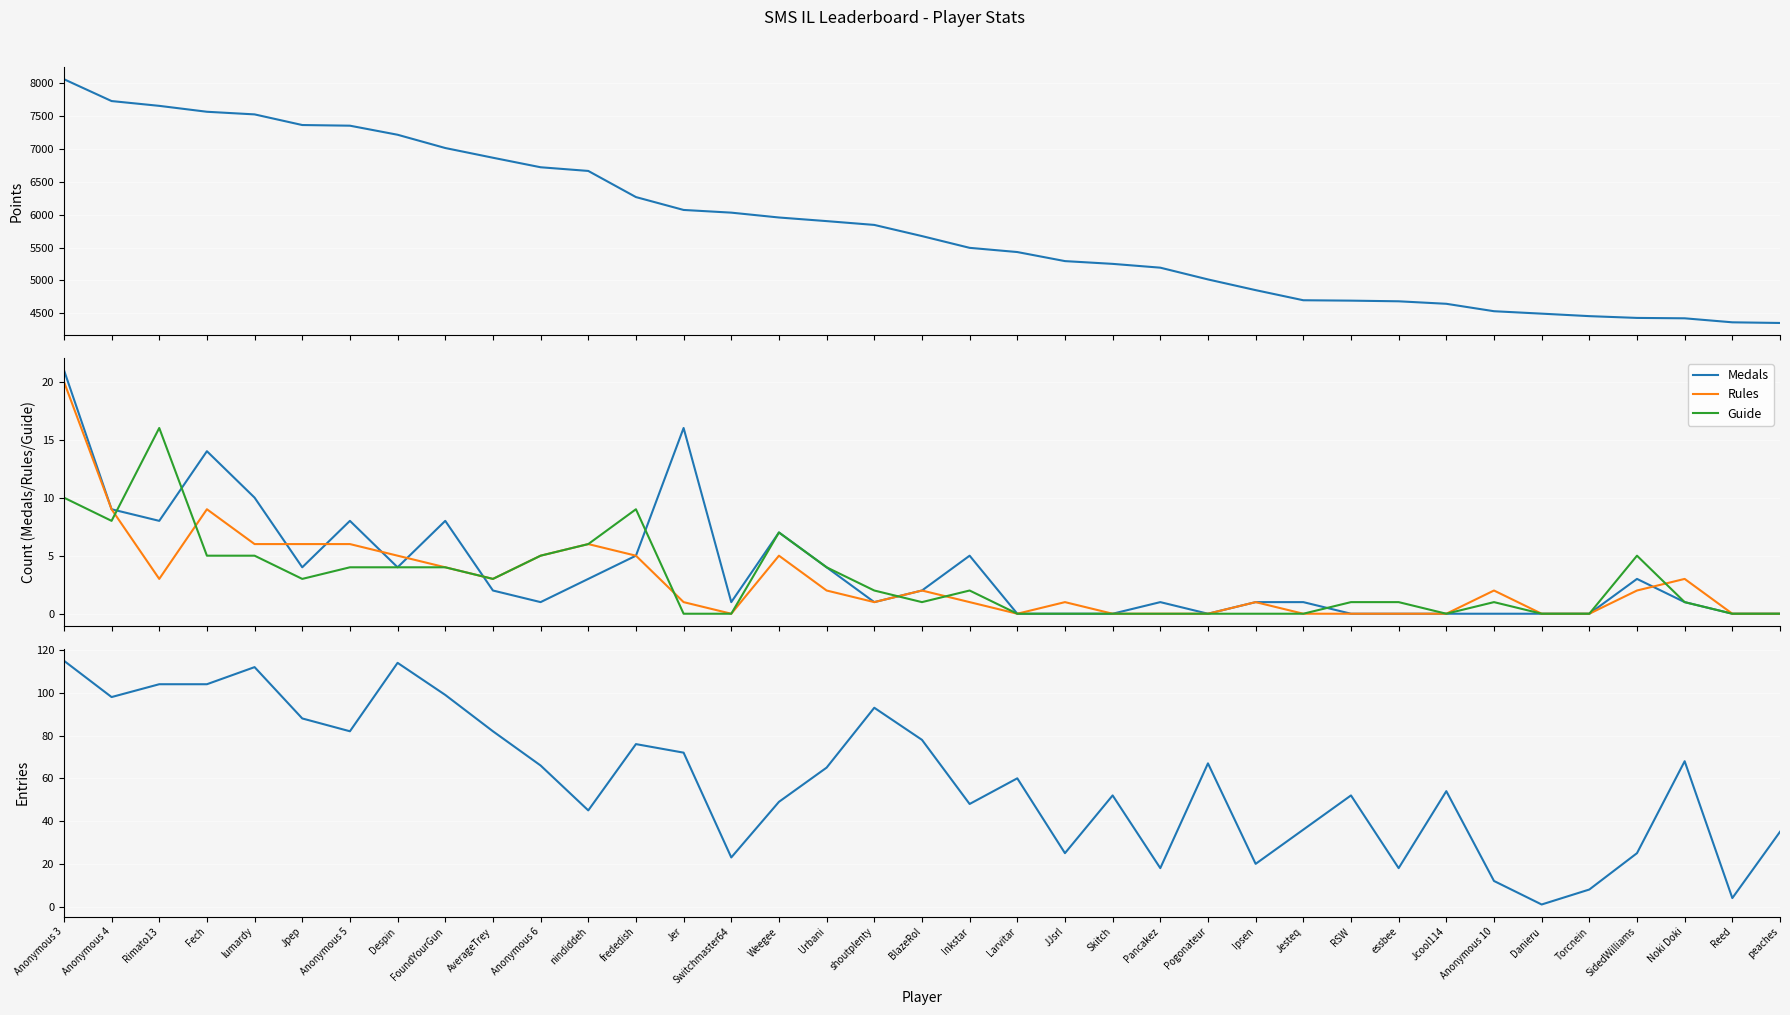

Rank the series at Pancakez from lowest to highest value.

Rules, Guide, Medals, Entries (col_4), Points